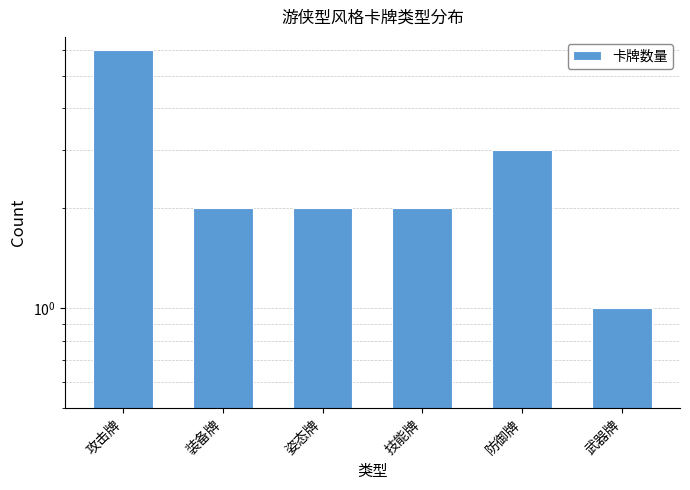

Reading left to right, what are all the values shown in this chart?

6	2	2	2	3	1